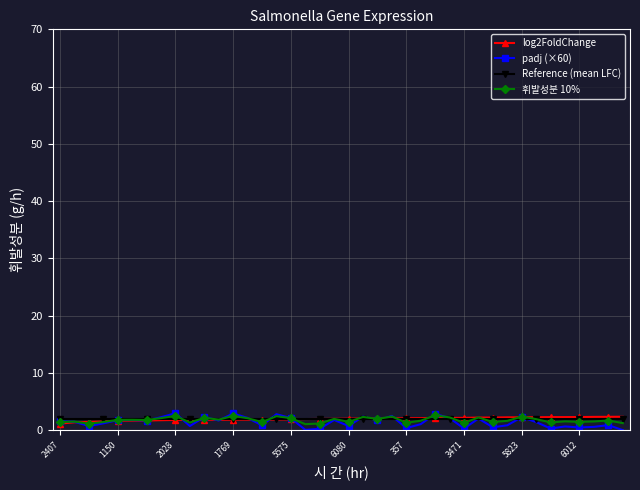

Which series has the widest spread of values?

padj (×60)